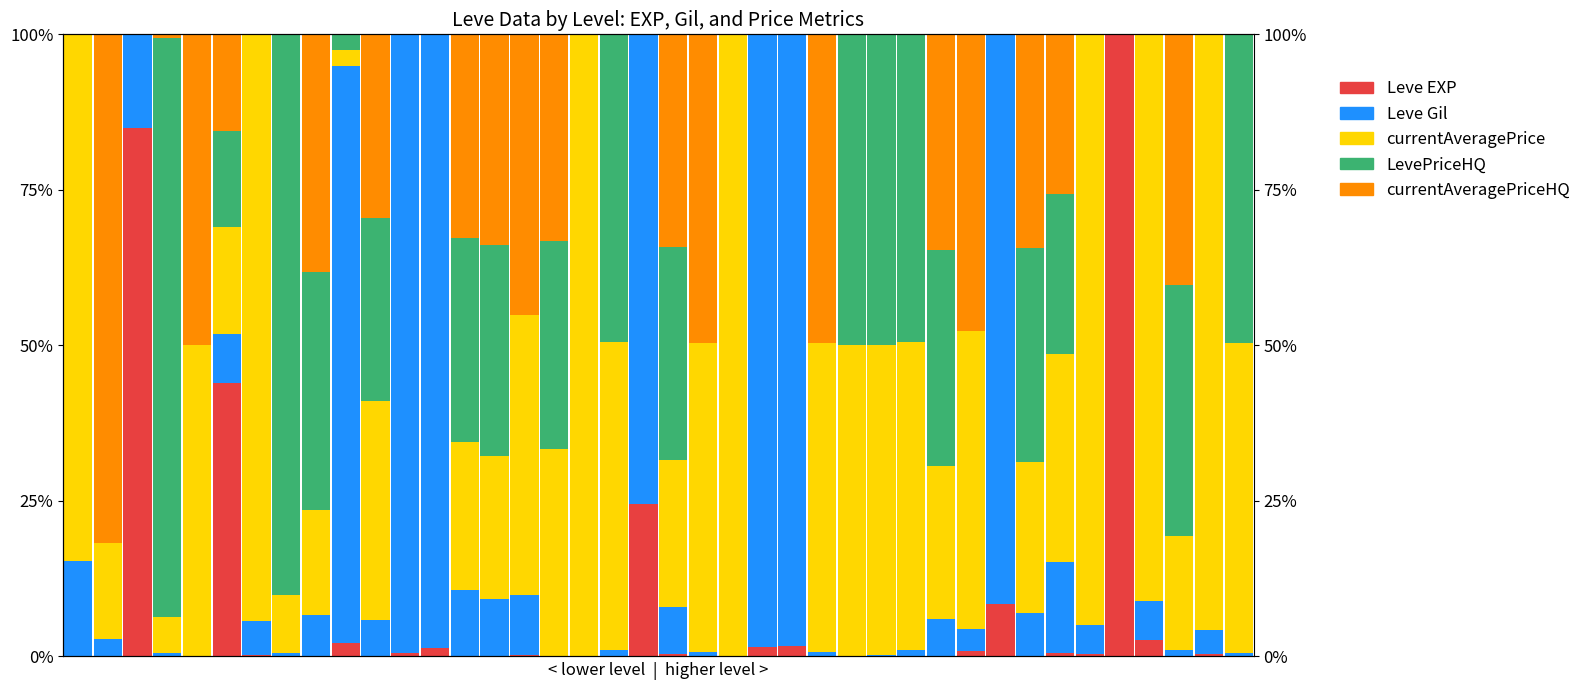

How many bars are there in total?

200